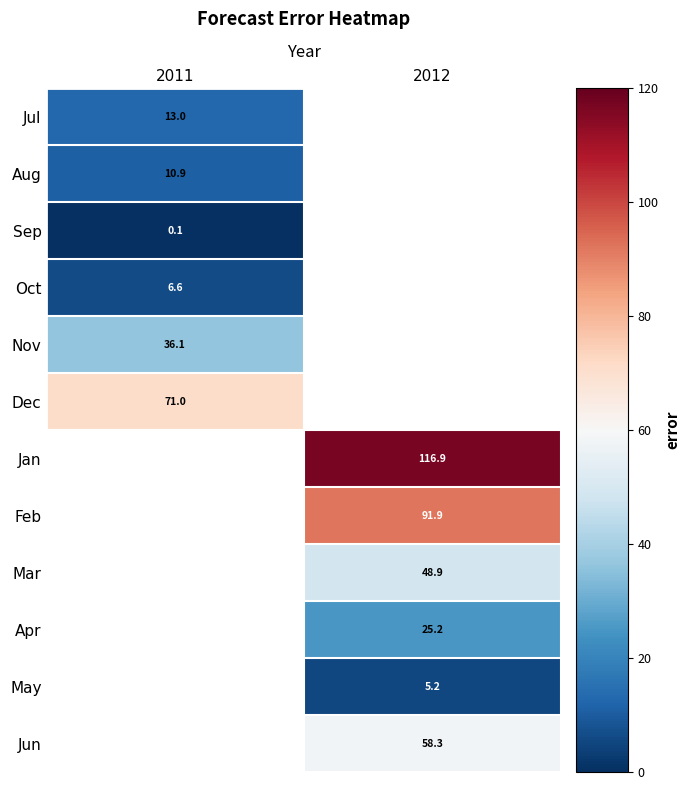

What is the highest value of the Dec series?

71.0